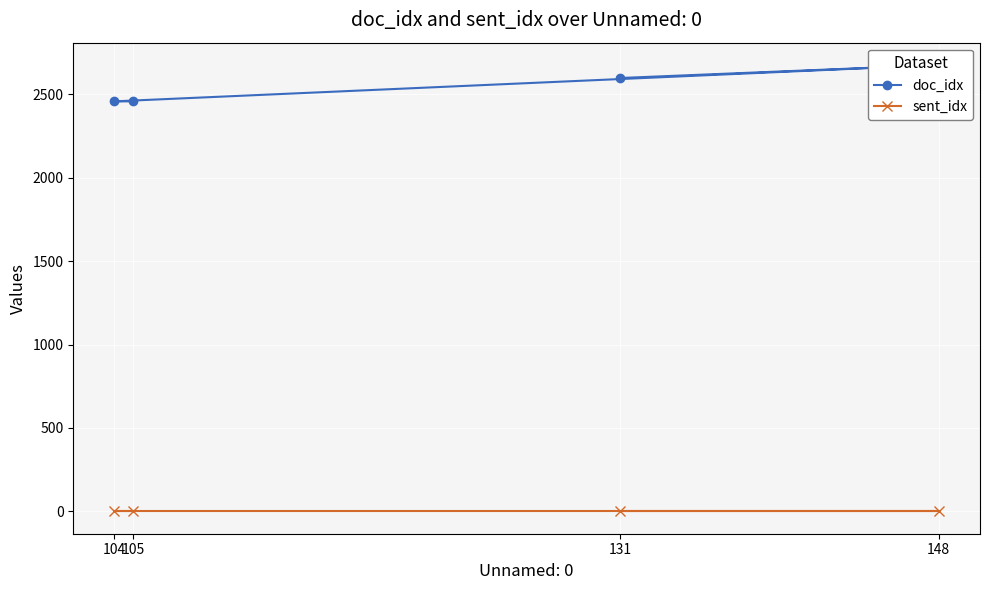

Does the chart display data point markers on the line(s)?

Yes